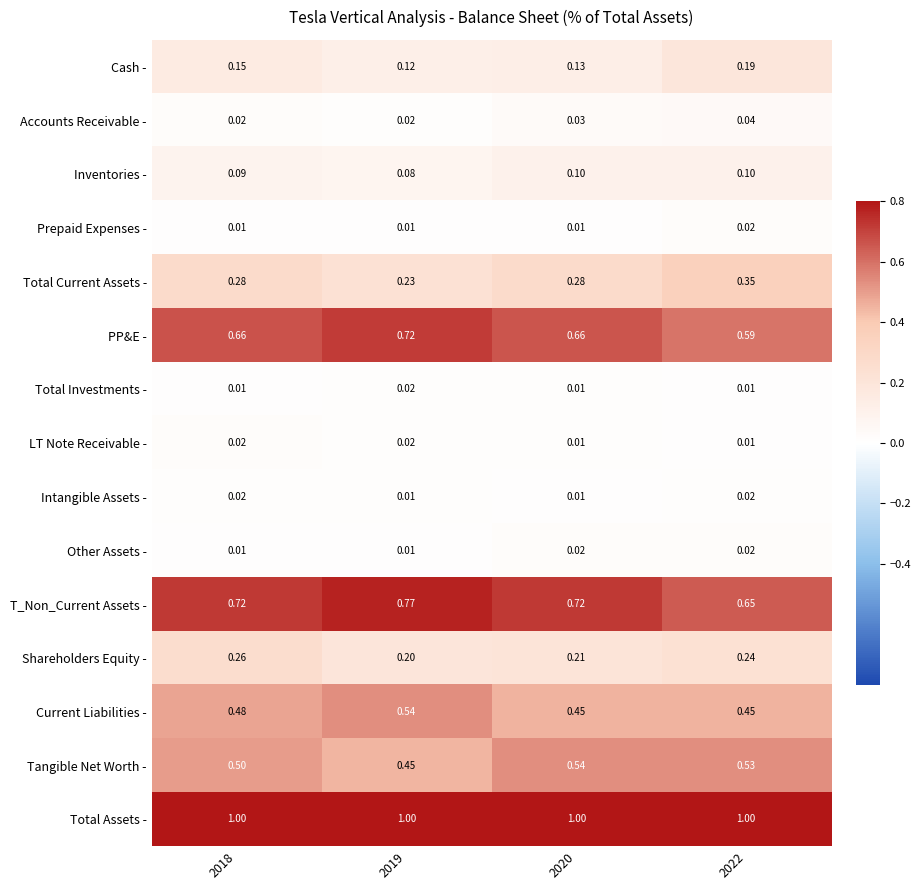

Is the value of Inventories - at 2019 greater than the value of Intangible Assets - at 2019?

Yes